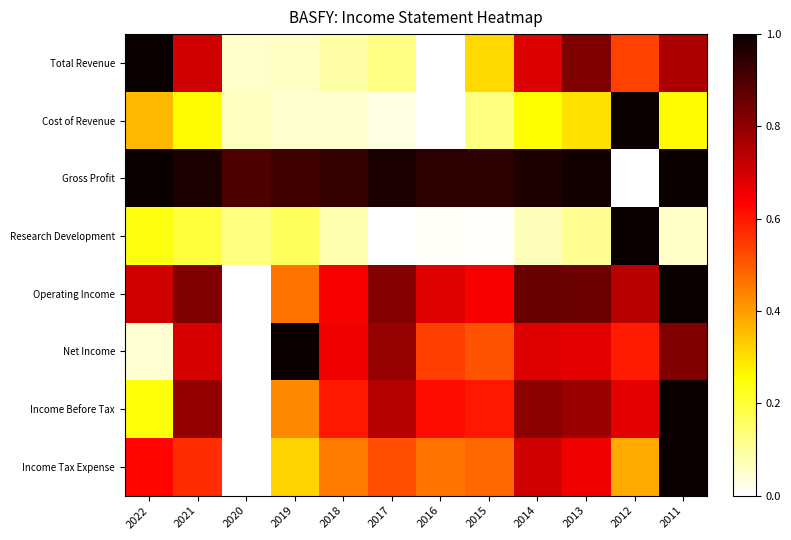

At which category is the sum across all series the highest?

2011